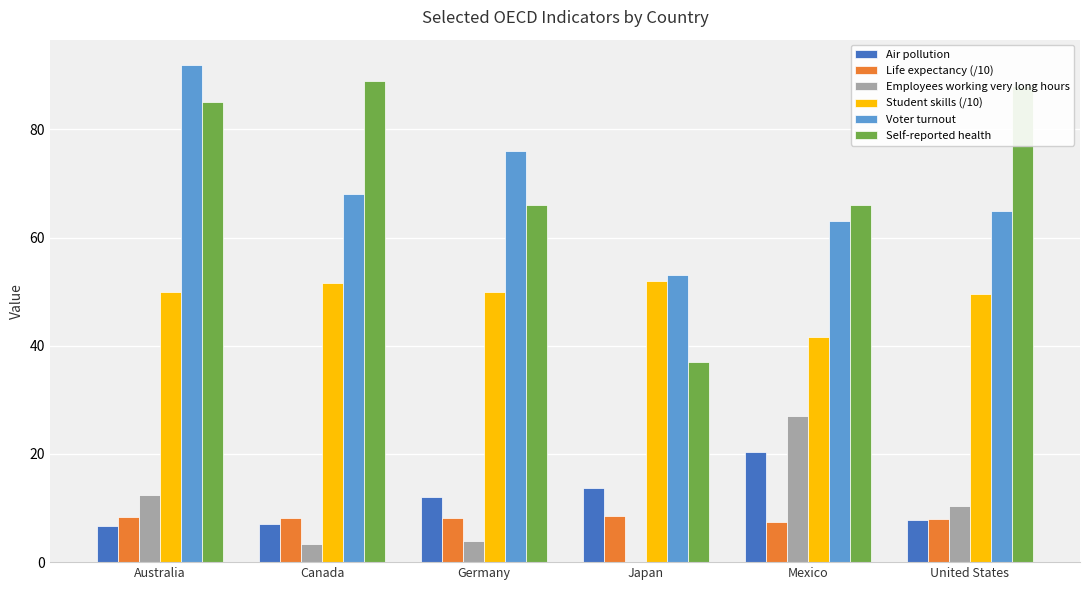

Between Japan and Mexico, which series saw the biggest shift?

Self-reported health